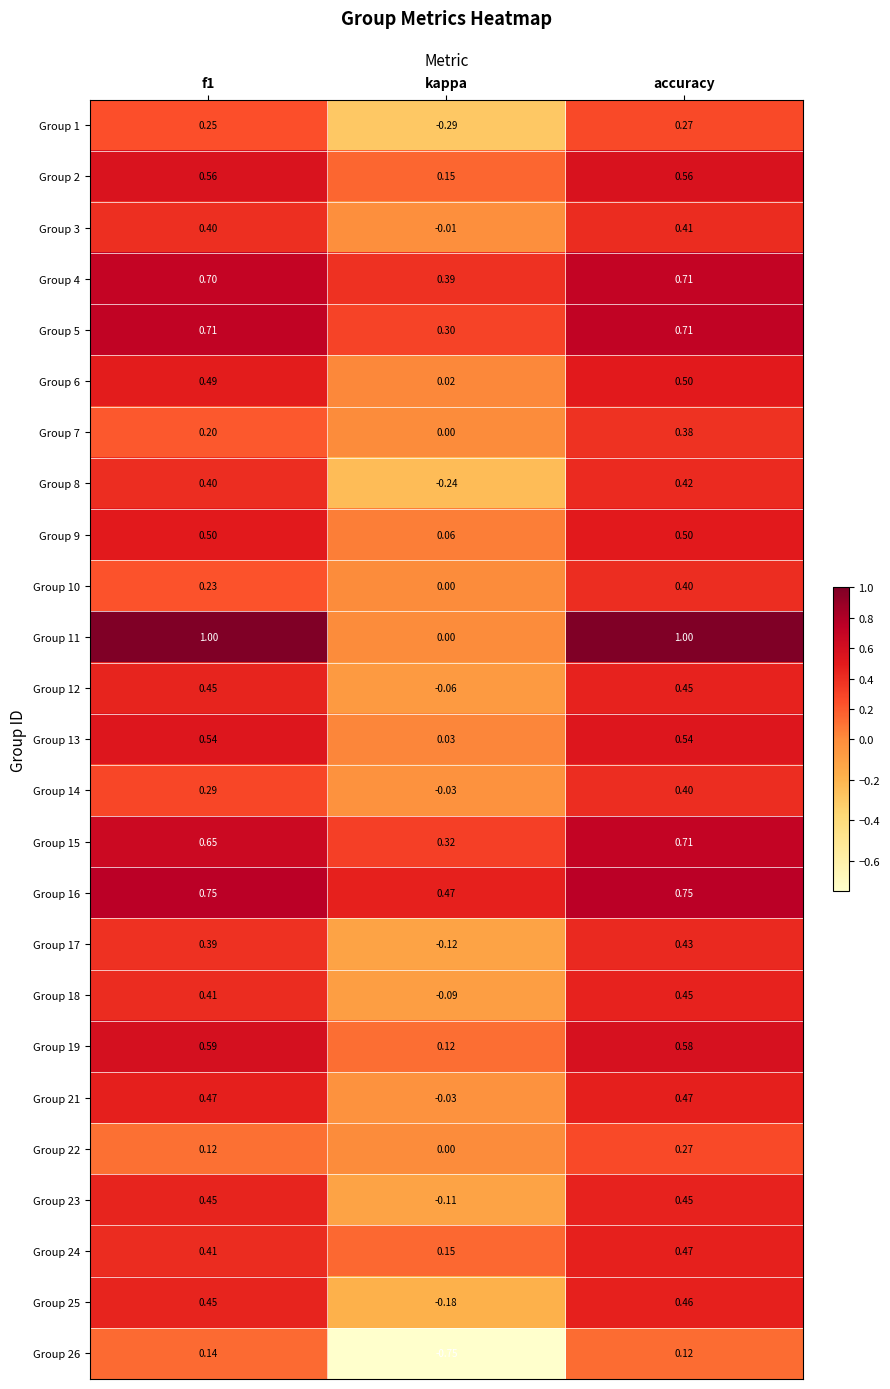

Between kappa and accuracy, which series saw the biggest shift?

Group 11